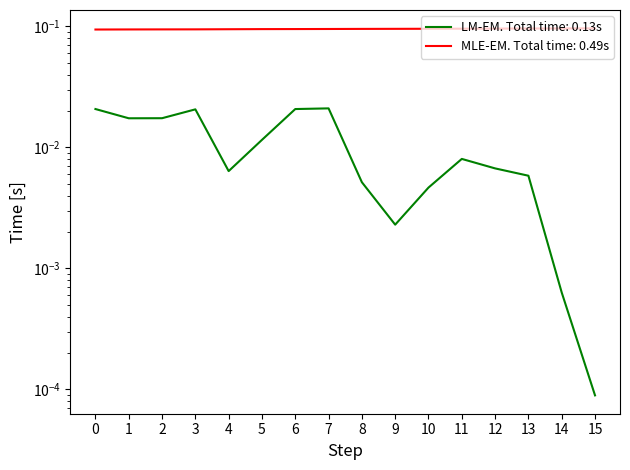

At which category is the sum across all series the highest?

7